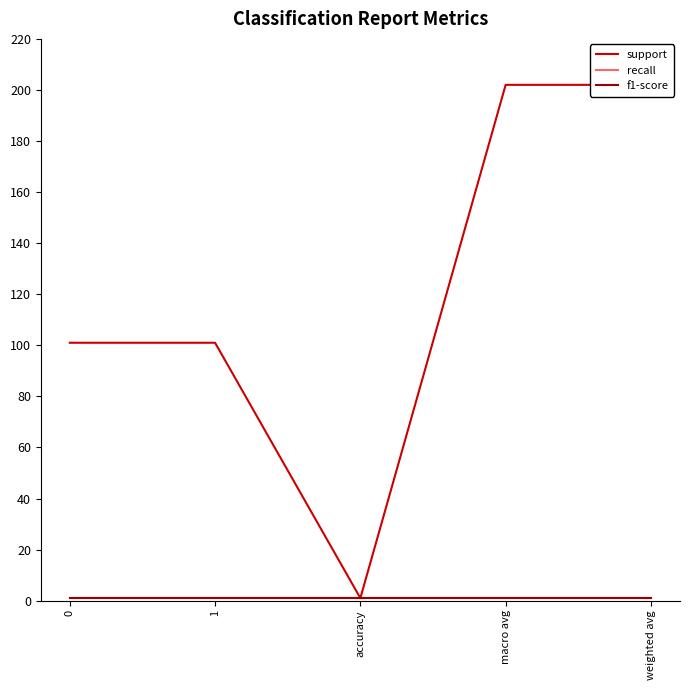

What is the maximum value for f1-score?

1